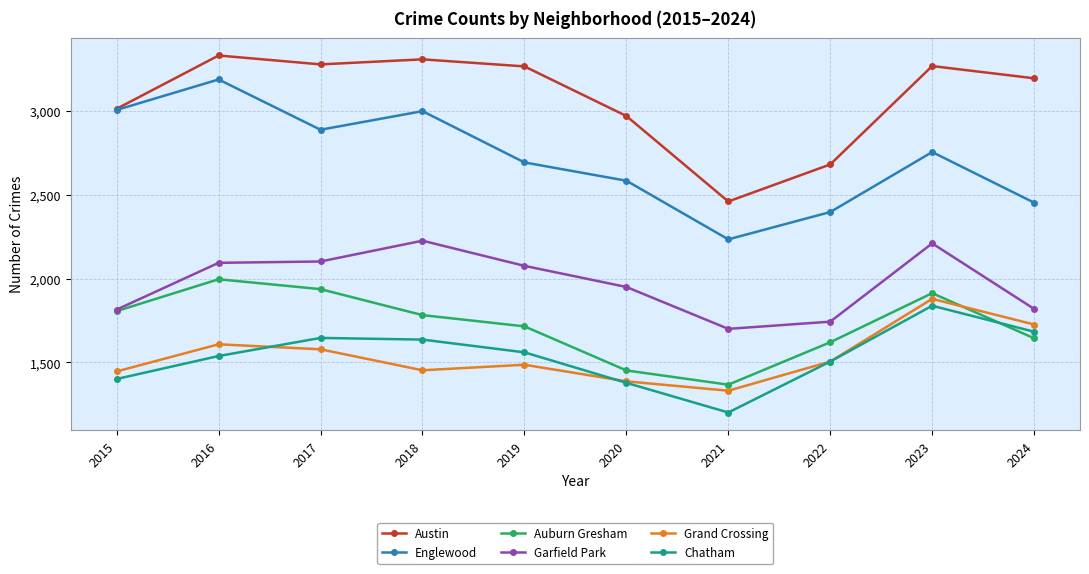

What is the difference between the highest and lowest values at 2020?

1592